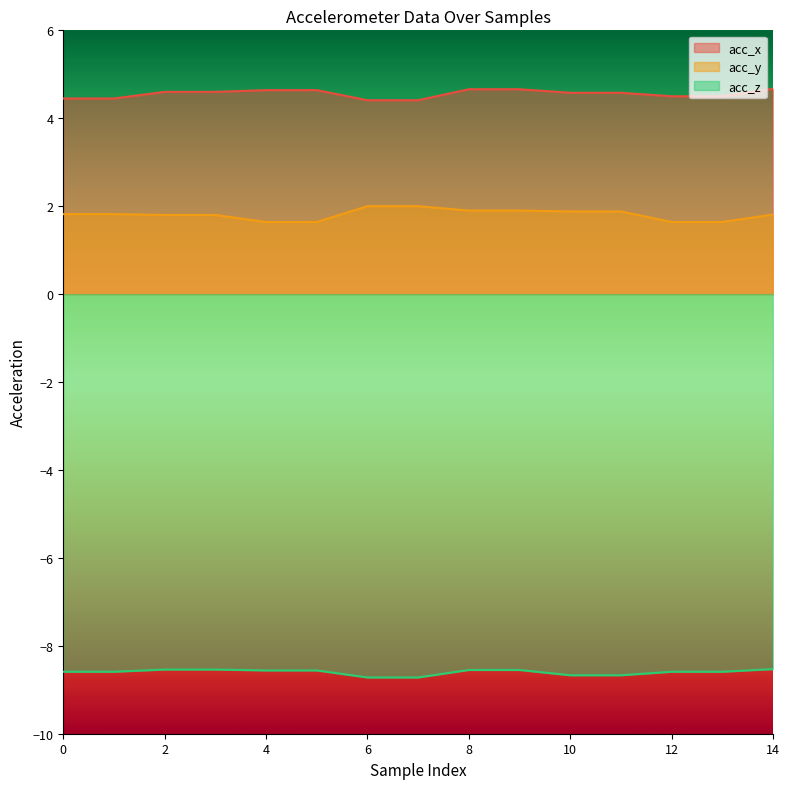

At which category does the chart reach its minimum across all series?

6